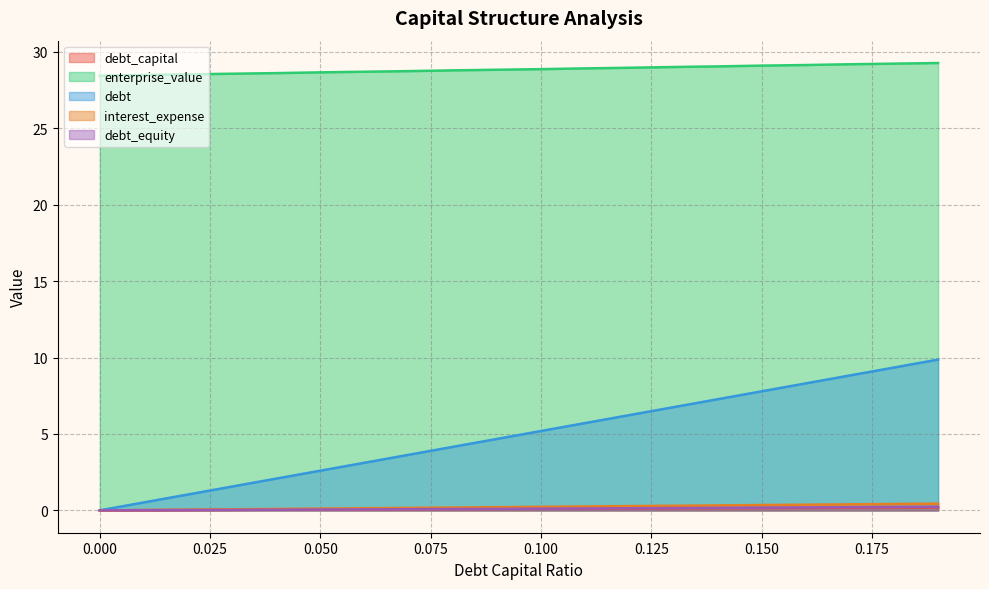

The value of debt at 0.16 is 8.3. True or false?

True